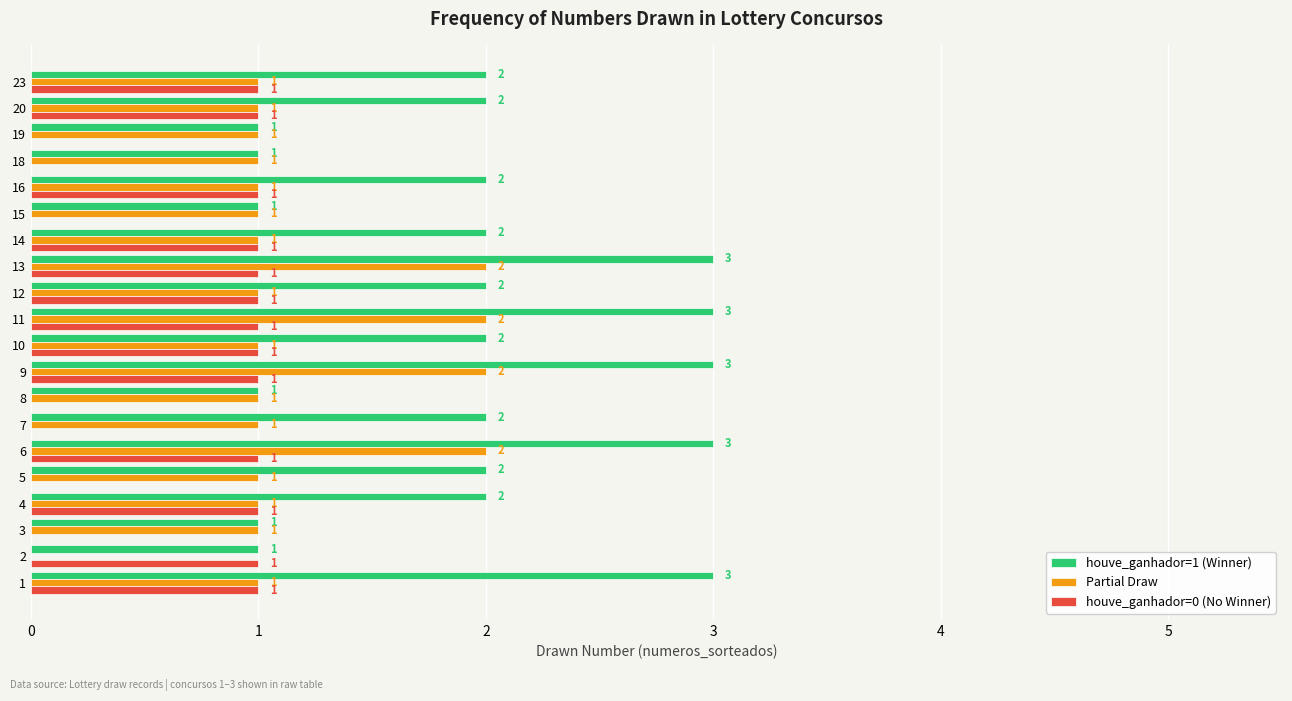

What is the maximum value shown in the chart?

3